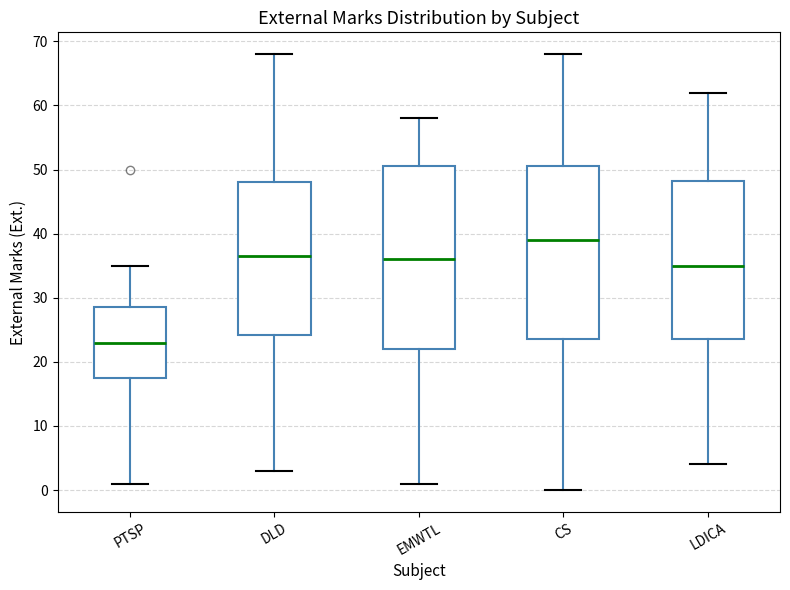

Which box has the lowest median line?

PTSP